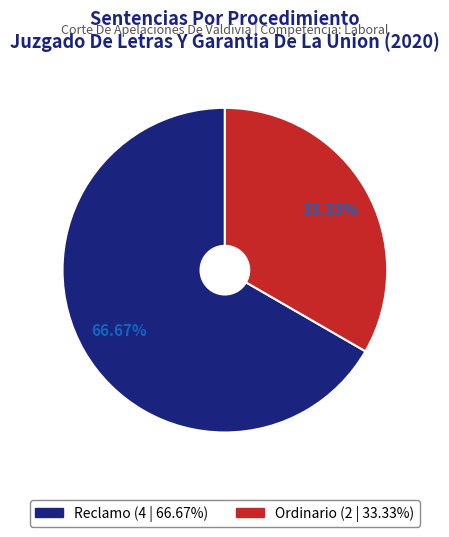

To the nearest percent, what is the combined percentage of Reclamo and Ordinario?

100%